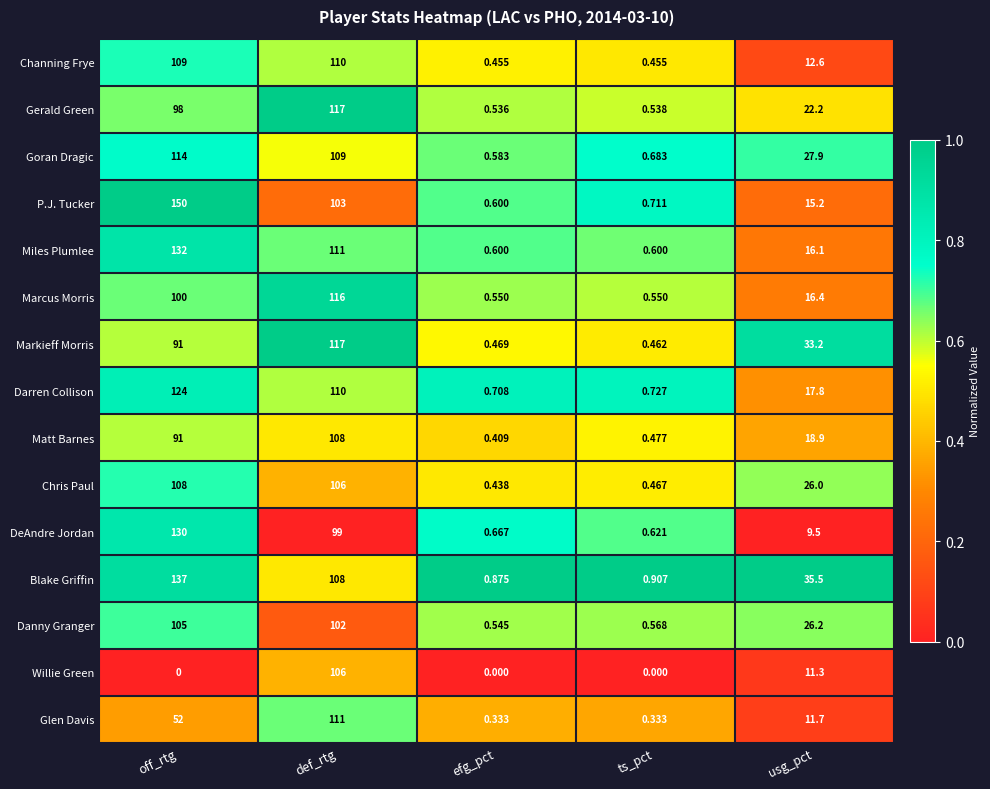

Which series has the largest range (max minus min)?

P.J. Tucker